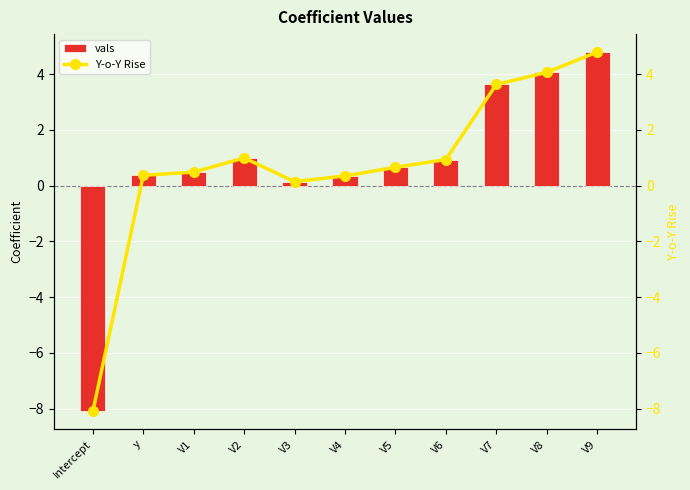

How many data points in Y-o-Y Rise are above 0?

10